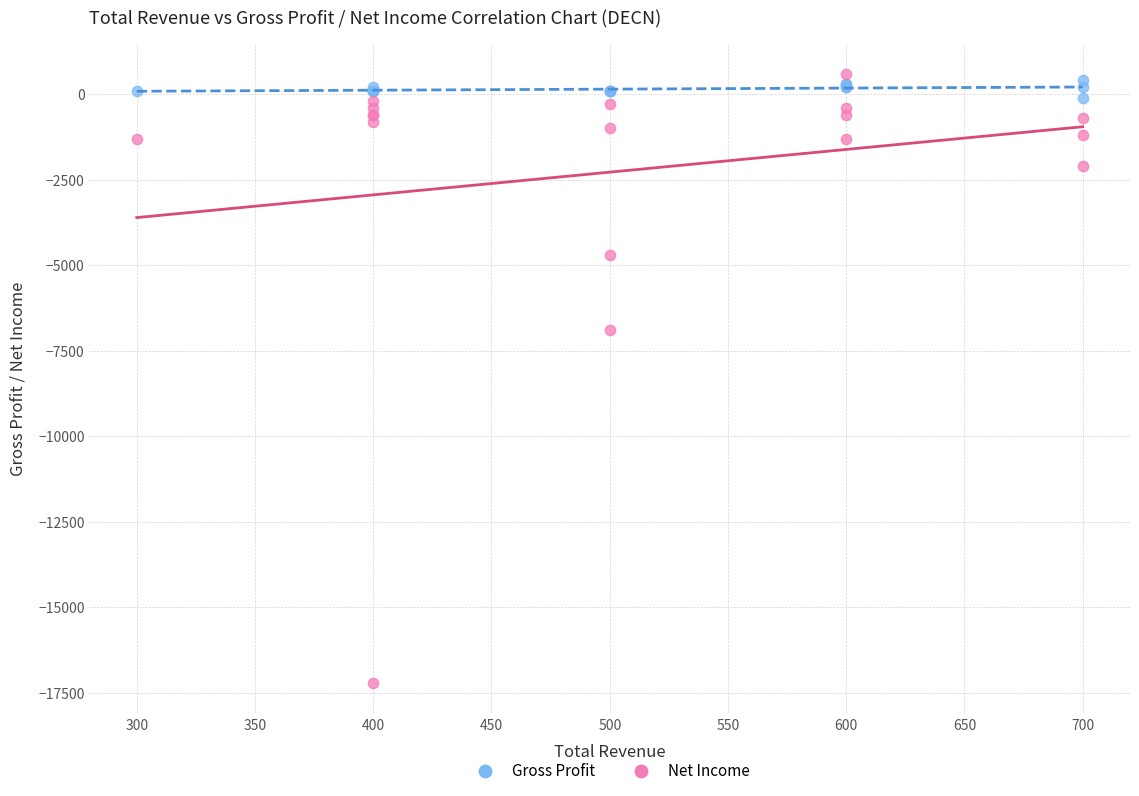

Which series contains the lowest Y value?

Net Income